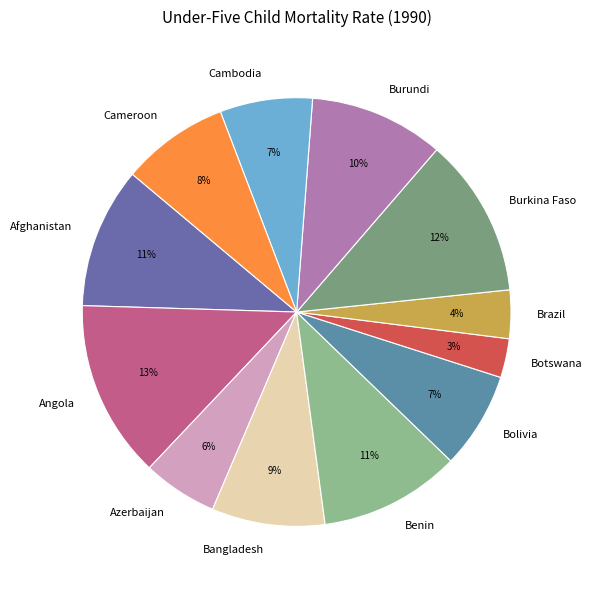

To the nearest percent, what is the difference between the largest and smallest slice percentages?

10%